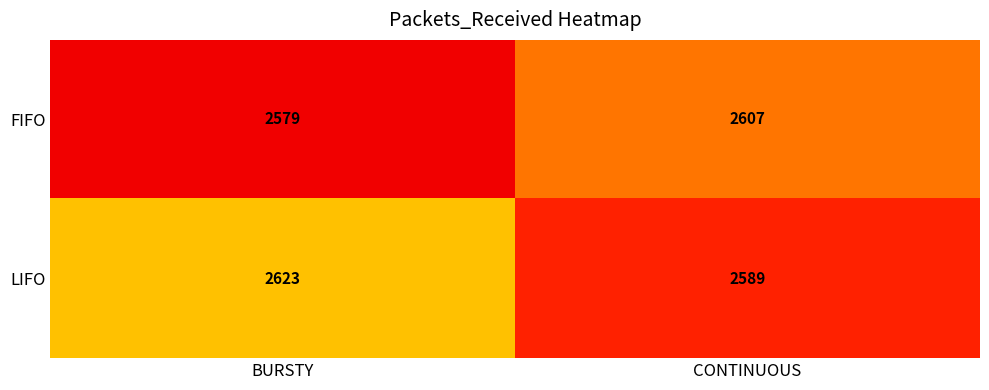

Reading right to left, extract all data points from this chart.

FIFO: CONTINUOUS=2607	BURSTY=2579
LIFO: CONTINUOUS=2589	BURSTY=2623